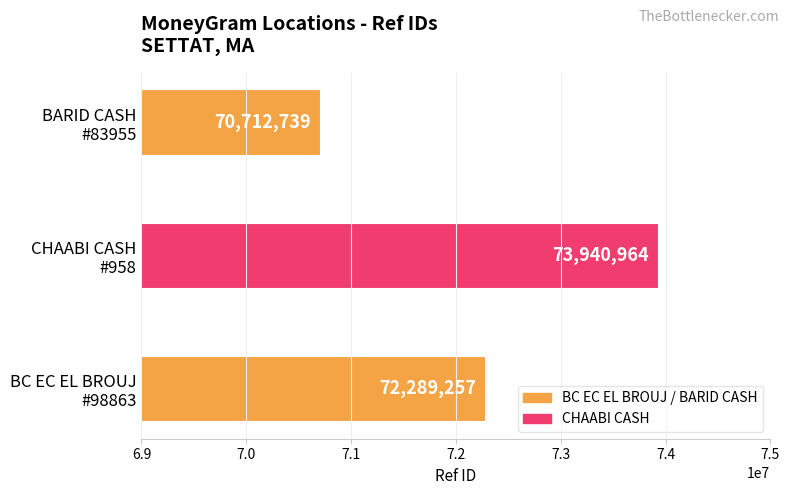

How many values are between 70712739 and 73940964?

3